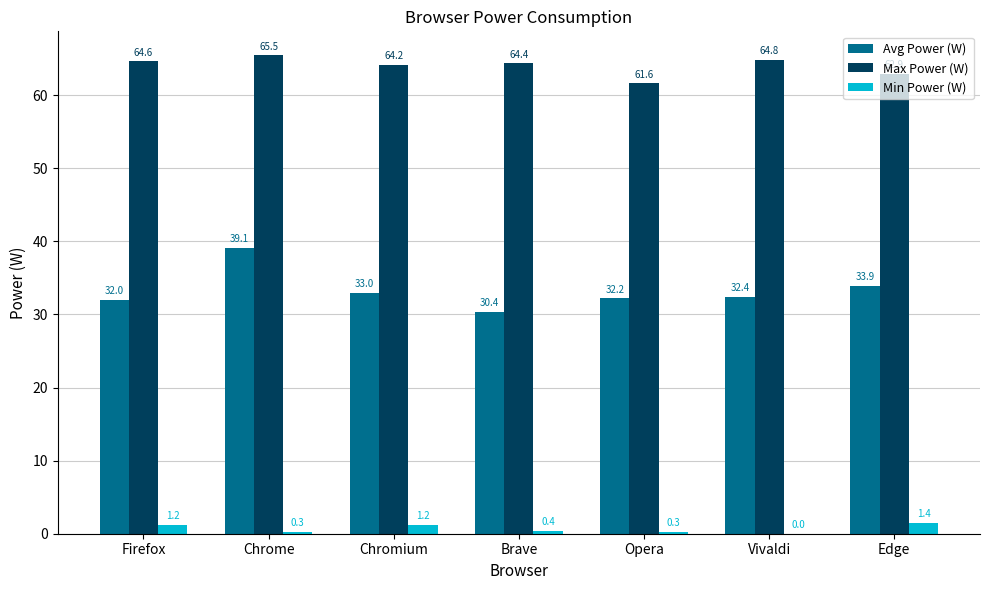

What is the total value across all series at Firefox?

97.8